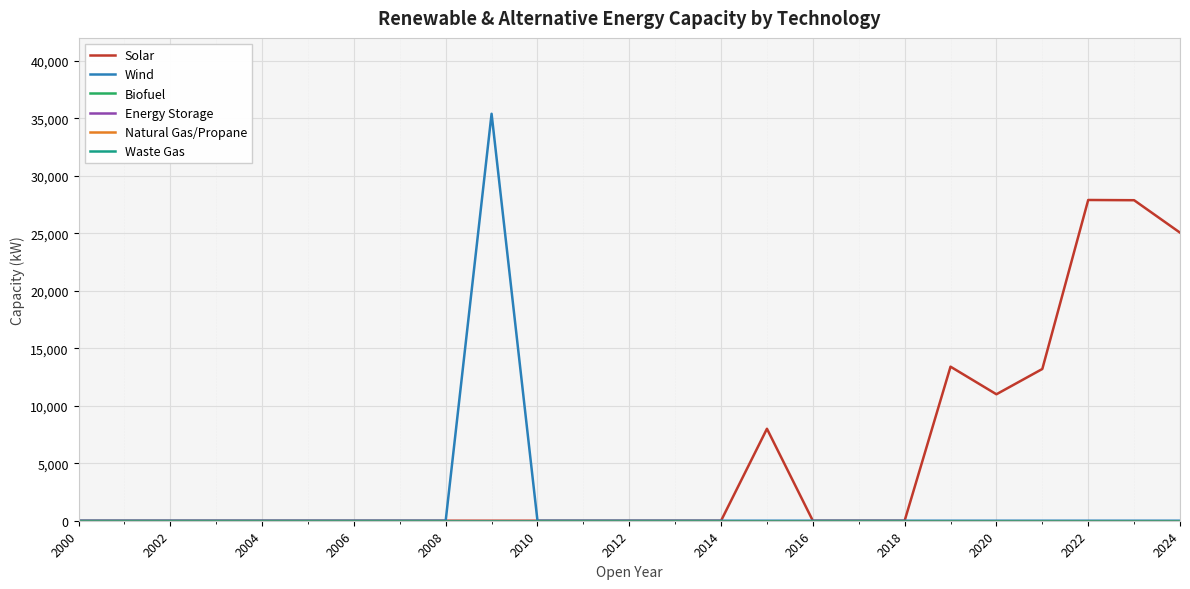

True or false: Energy Storage and Solar cross at least once.

False